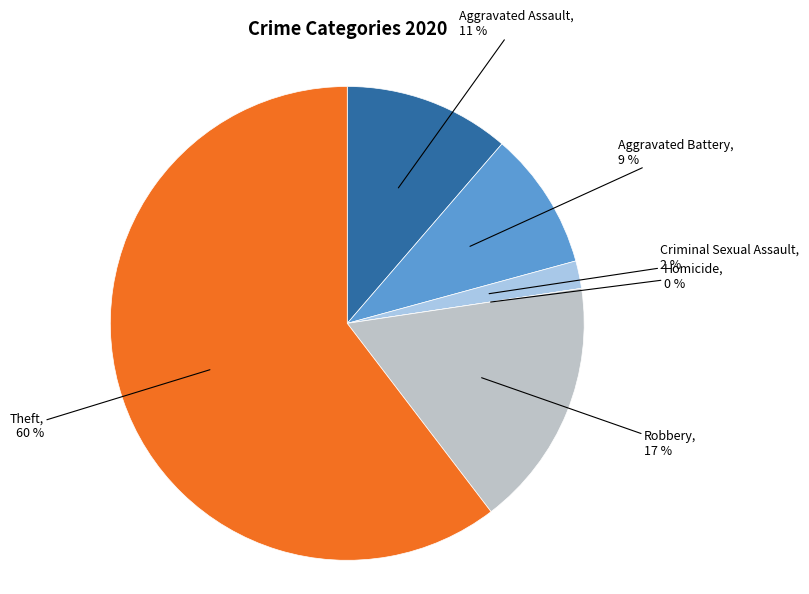

Is it true that Homicide is 0% of the pie?

True